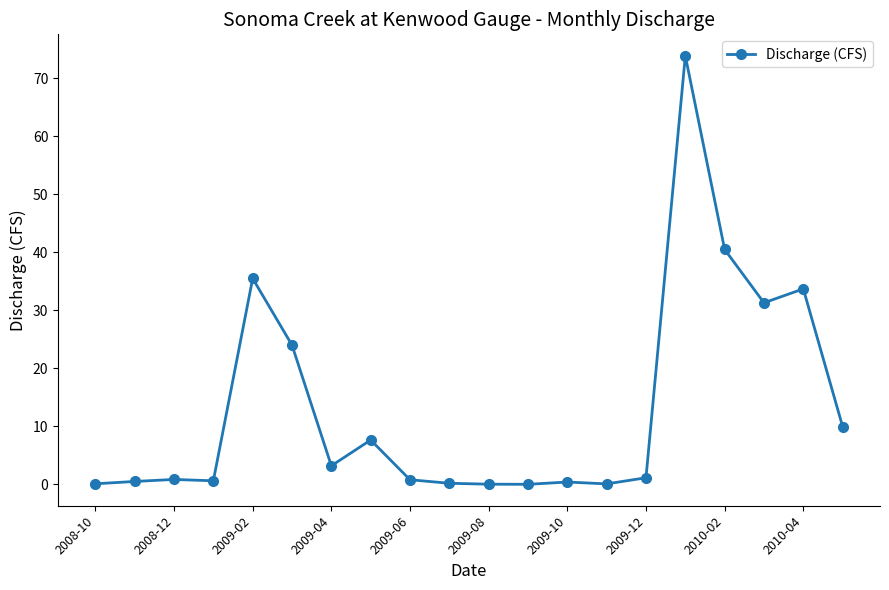

What is the maximum value shown in the chart?

73.9